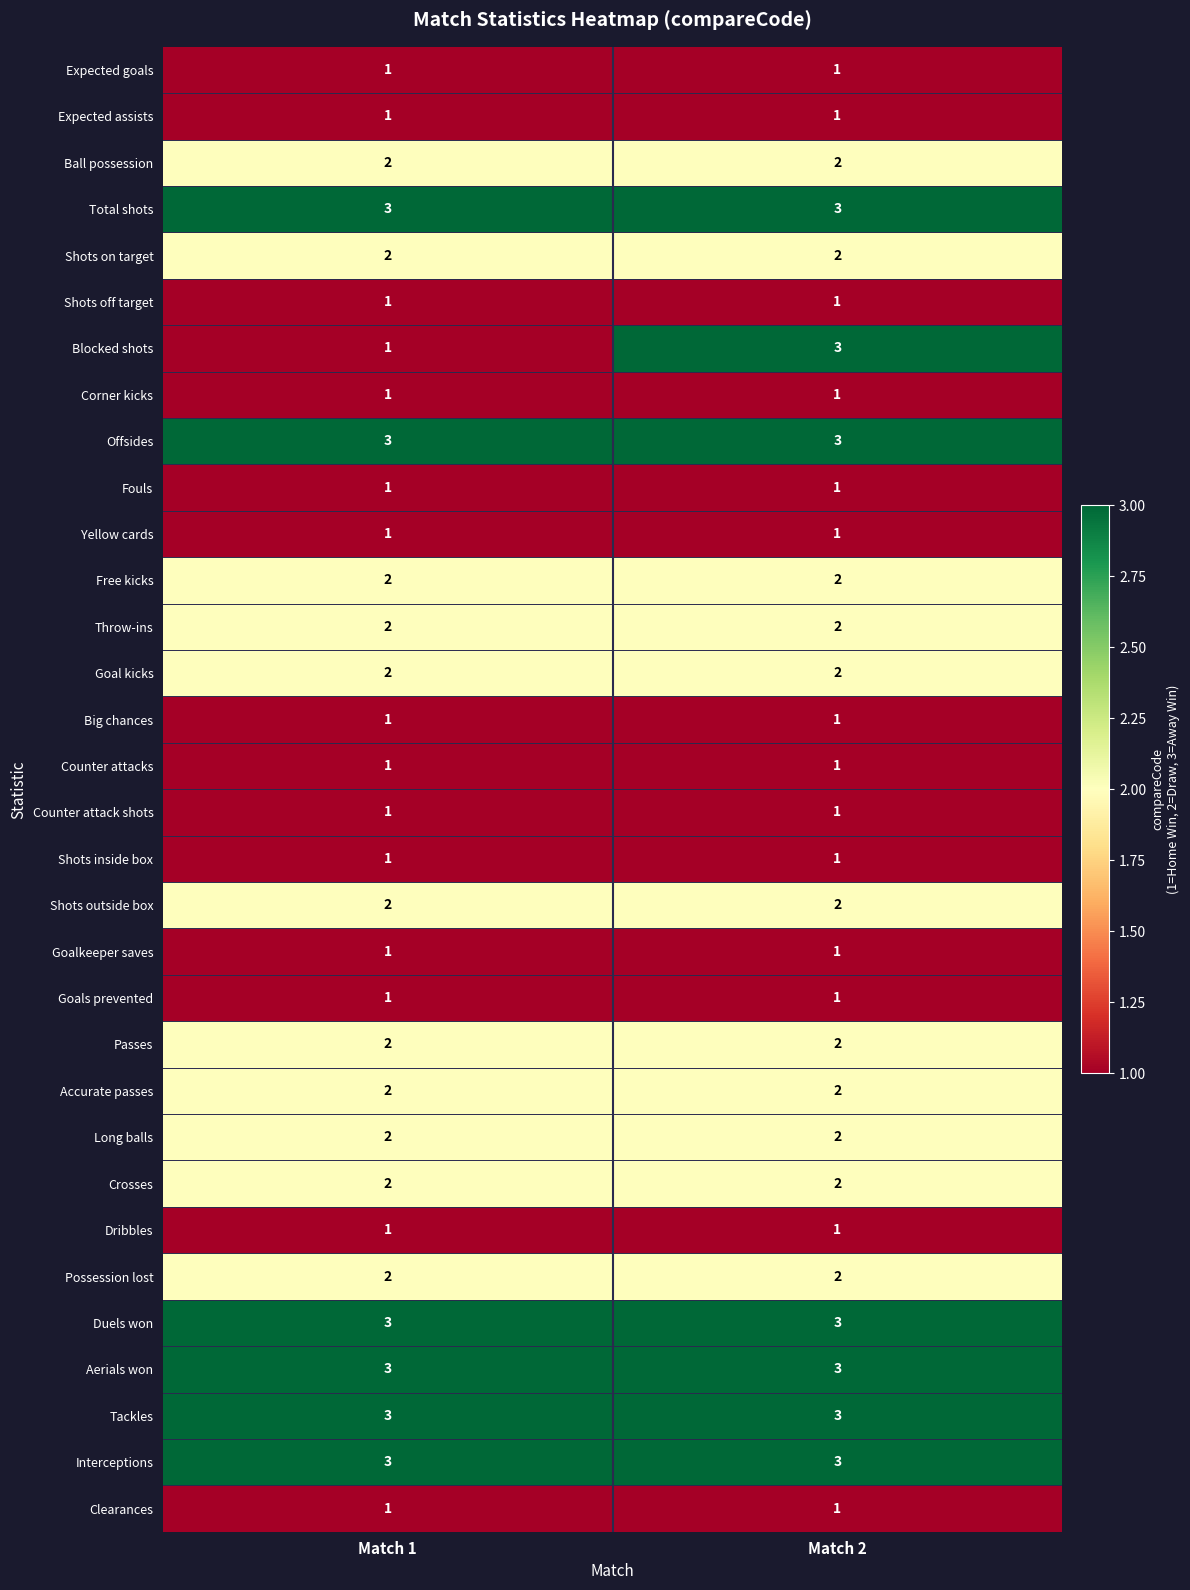

Between Match 1 and Match 2, which series saw the biggest shift?

Blocked shots